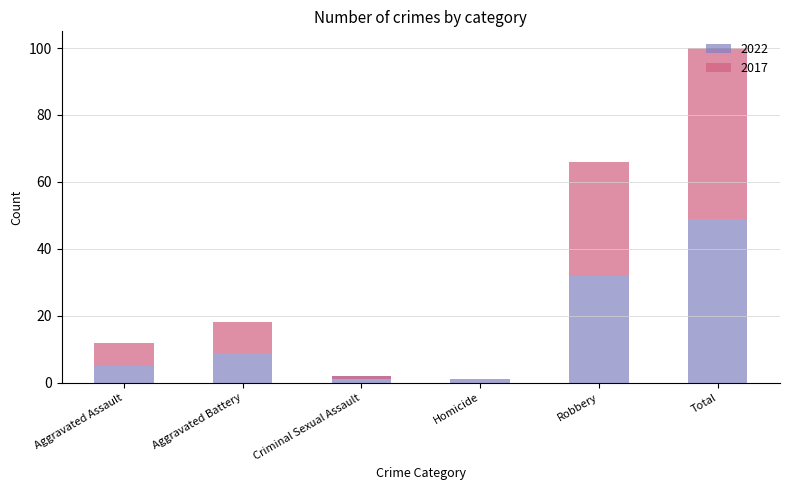

What is the difference between the second highest and second lowest values in the 2022 series?

30